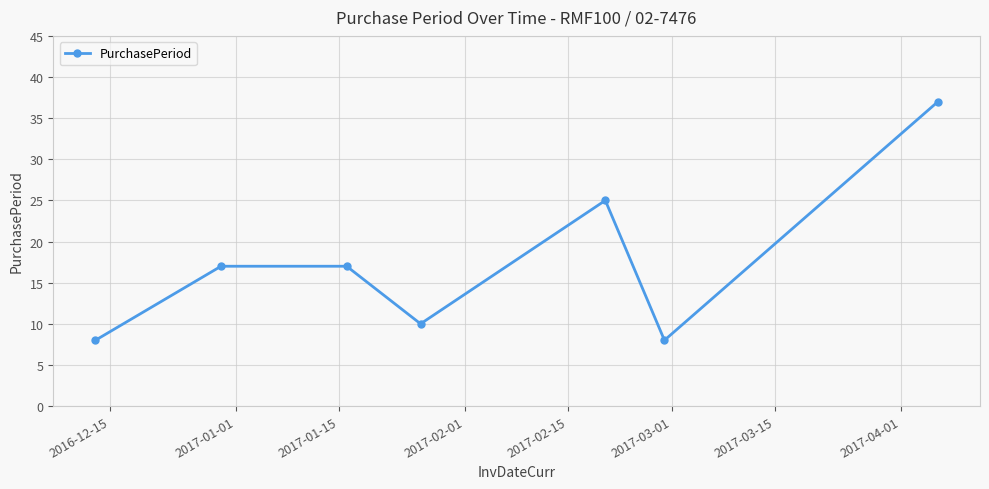

Reading left to right, list all the values displayed in this chart.

8	17	17	10	25	8	37